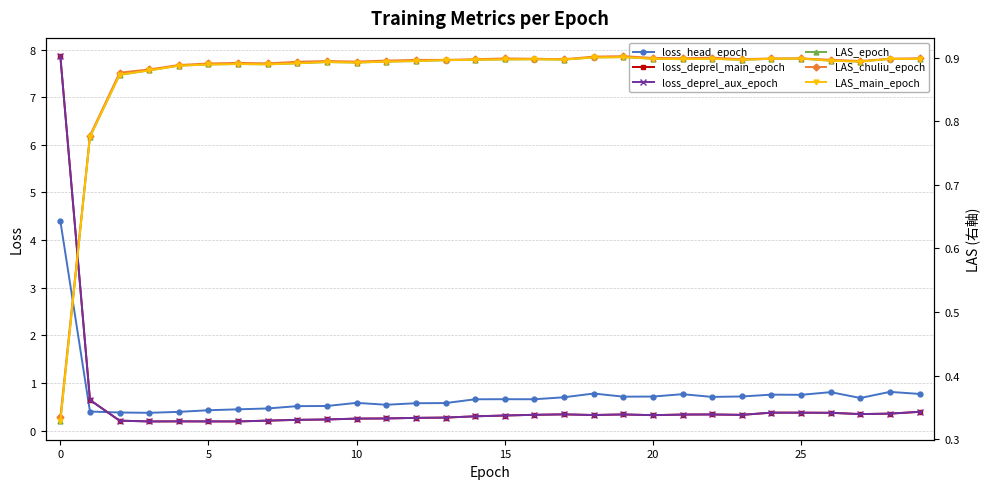

How many intersections are there between LAS_chuliu_epoch and loss_deprel_aux_epoch?

1